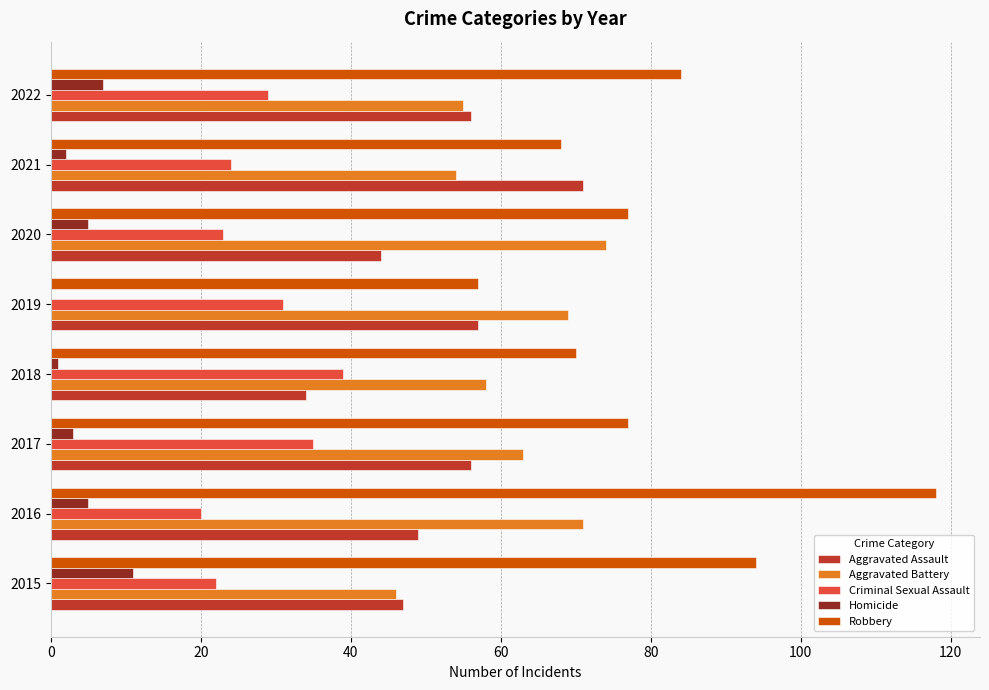

What is the total value across all series at 2019?

214